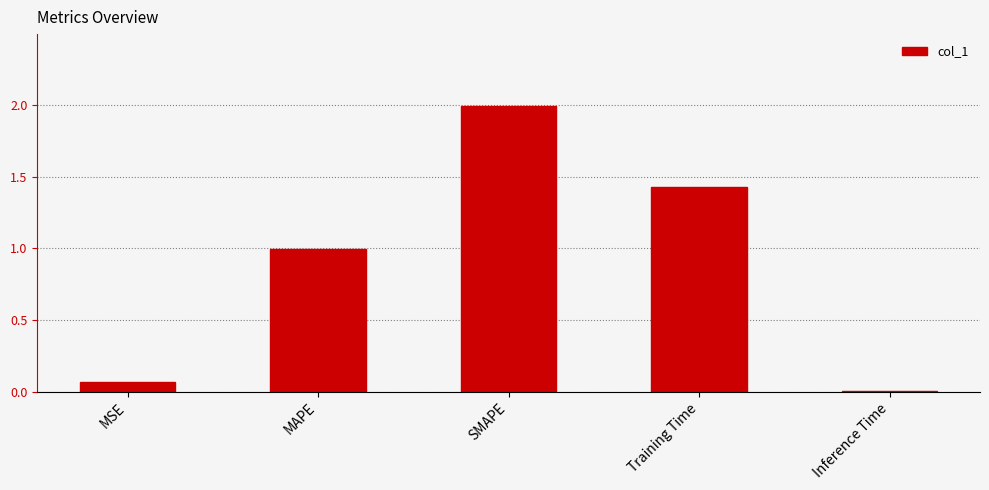

What is the maximum value shown in the chart?

2.0